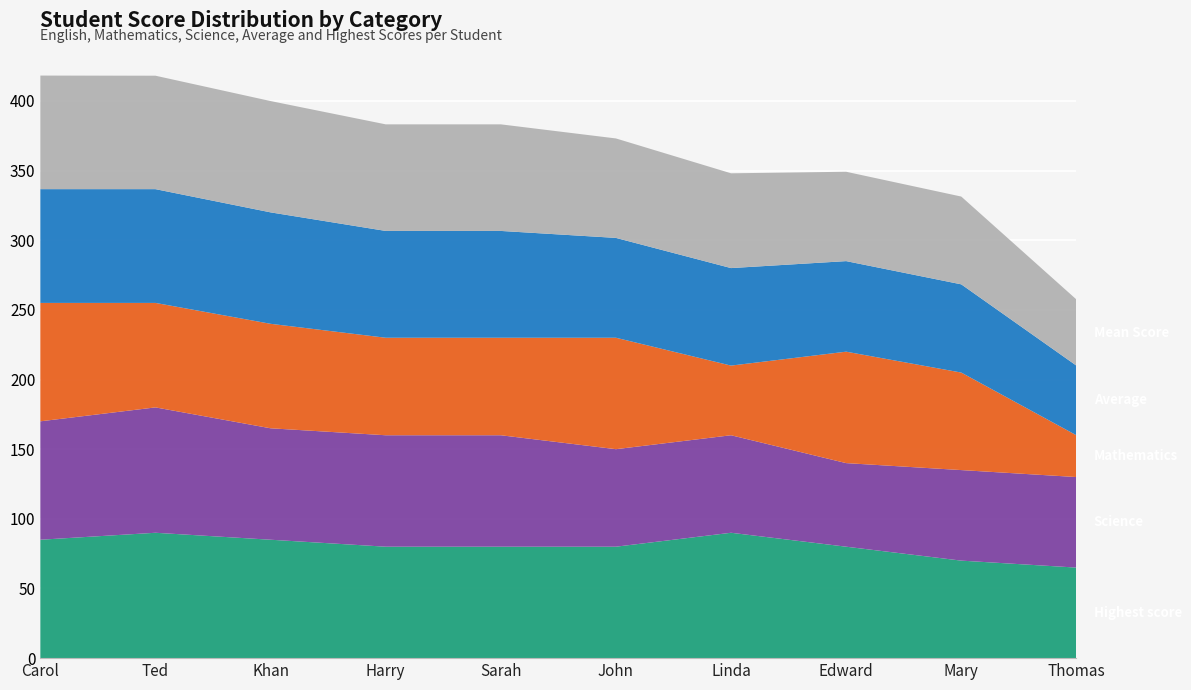

Reading right to left, list all the values displayed in this chart.

Mean Score: Thomas=47.5	Mary=63.0	Edward=64.2	Linda=68.0	John=71.4	Sarah=76.5	Harry=76.5	Khan=79.9	Ted=81.4	Carol=81.5
Average : Thomas=50.0	Mary=63.3	Edward=65.0	Linda=70.0	John=71.7	Sarah=76.7	Harry=76.7	Khan=80.0	Ted=81.7	Carol=81.7
Mathematics: Thomas=30.0	Mary=70.0	Edward=80.0	Linda=50.0	John=80.0	Sarah=70.0	Harry=70.0	Khan=75.0	Ted=75.0	Carol=85.0
Science: Thomas=65.0	Mary=65.0	Edward=60.0	Linda=70.0	John=70.0	Sarah=80.0	Harry=80.0	Khan=80.0	Ted=90.0	Carol=85.0
Highest score: Thomas=65.0	Mary=70.0	Edward=80.0	Linda=90.0	John=80.0	Sarah=80.0	Harry=80.0	Khan=85.0	Ted=90.0	Carol=85.0